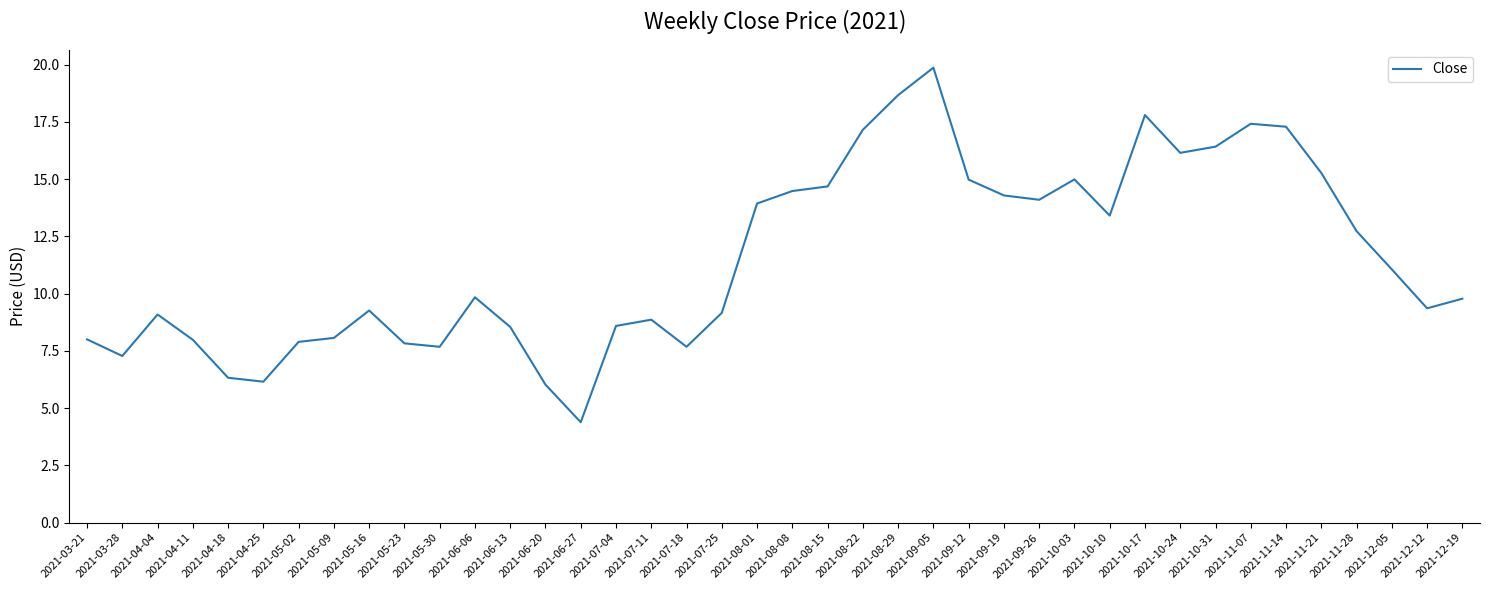

What is the difference between the maximum and minimum values?

15.5